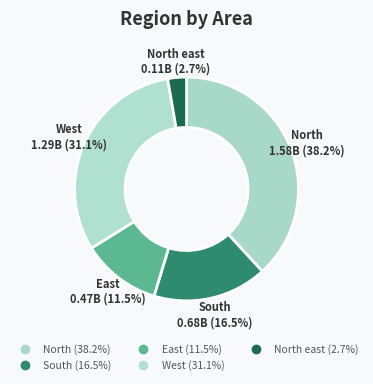

To the nearest percent, what is the difference between the largest and smallest slice percentages?

35%